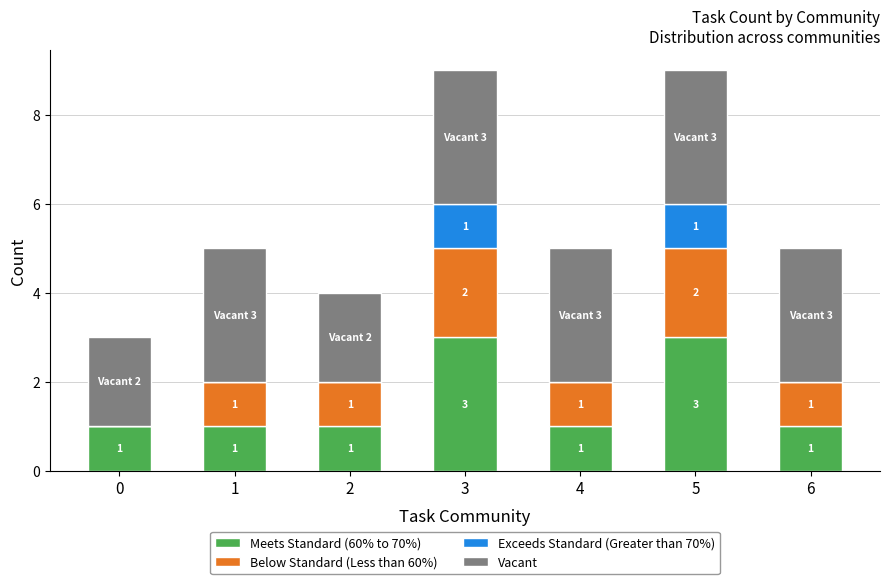

What value does the Meets Standard (60% to 70%) series have at 2?

1